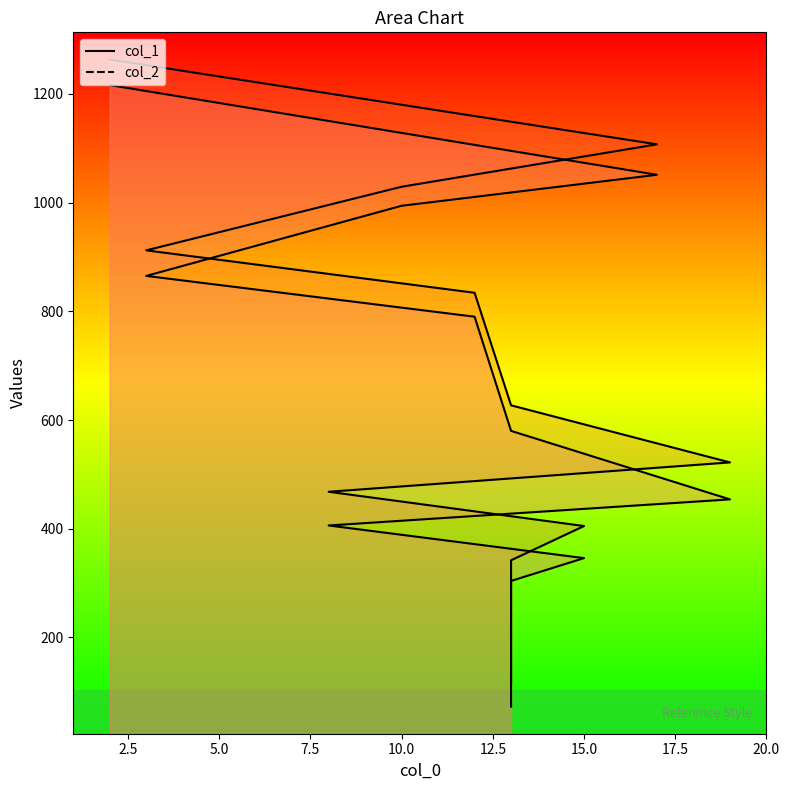

What is the difference between the second highest and minimum values in the col_1 series?

978